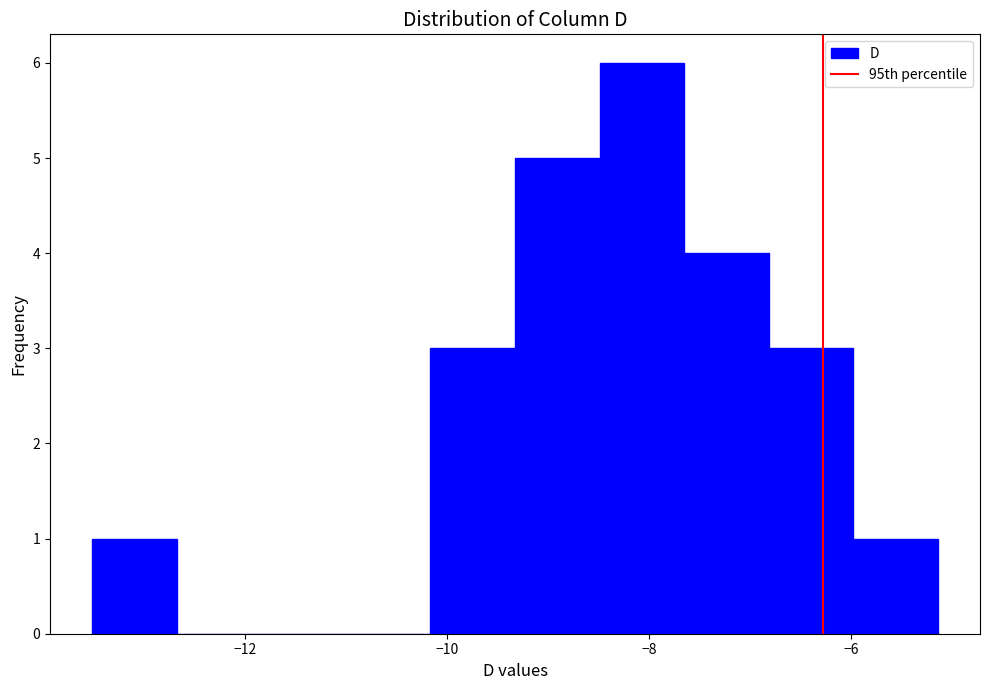

Reading left to right, list every bar in this chart as the range it spans on the x-axis followed by its height. Neither the bar edges nor the heights are printed on the chart, so give them approximately, as read against the axes.

-13.6 to -12.6: 1
-12.6 to -11.8: 0
-11.8 to -11.0: 0
-11.0 to -10.2: 0
-10.2 to -9.4: 3
-9.4 to -8.4: 5
-8.4 to -7.6: 6
-7.6 to -6.8: 4
-6.8 to -6.0: 3
-6.0 to -5.2: 1